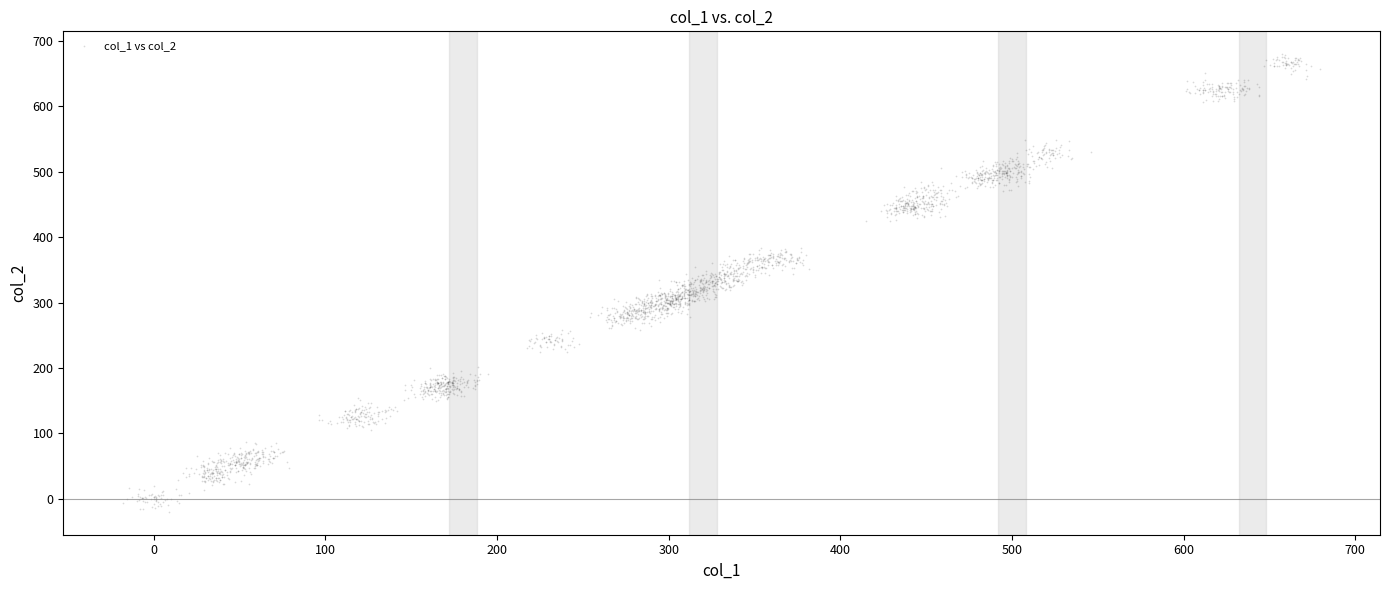

What is the range of Y values (max minus min)?

699.8